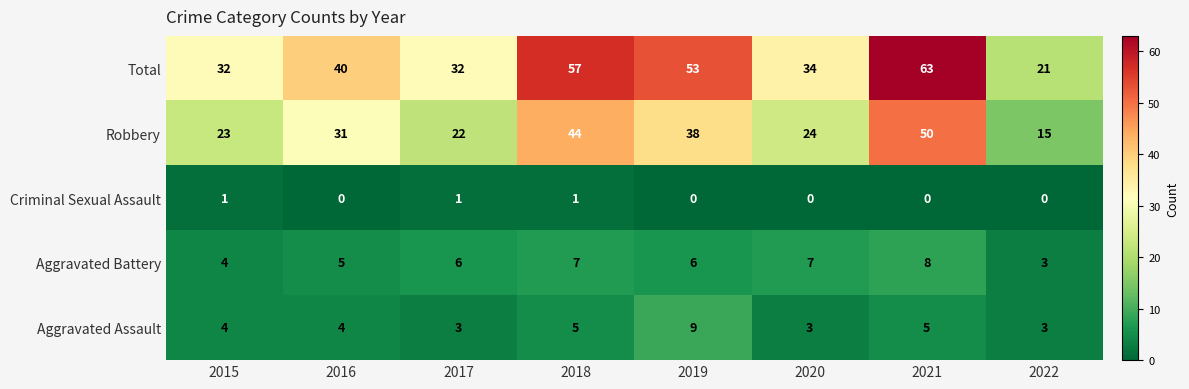

How many Aggravated Assault values are between 3 and 5?

7